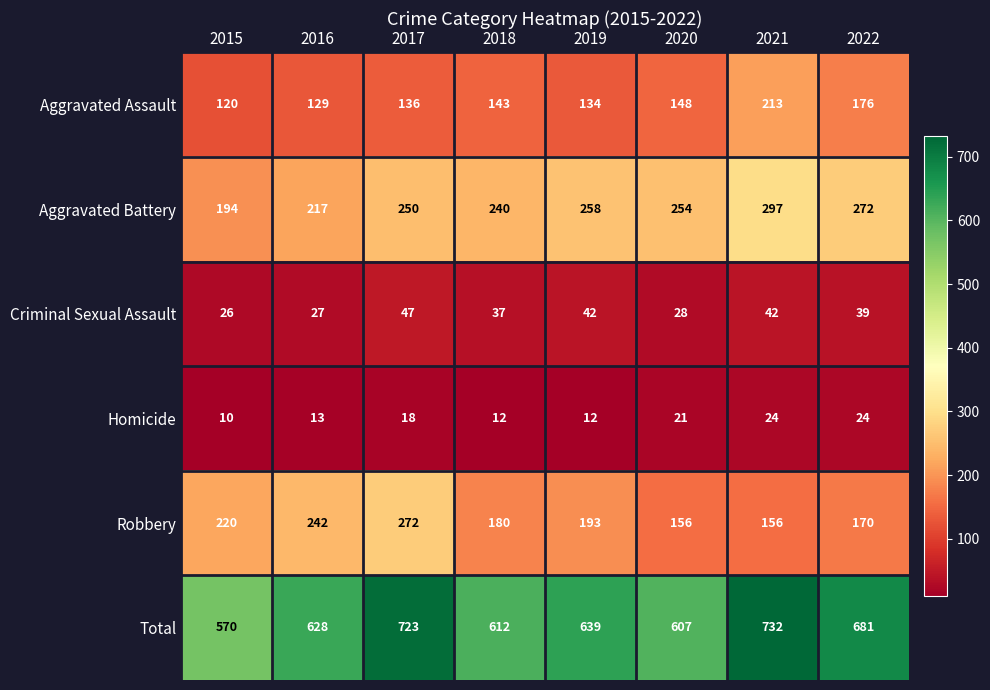

What is the lowest value of the Homicide series?

10